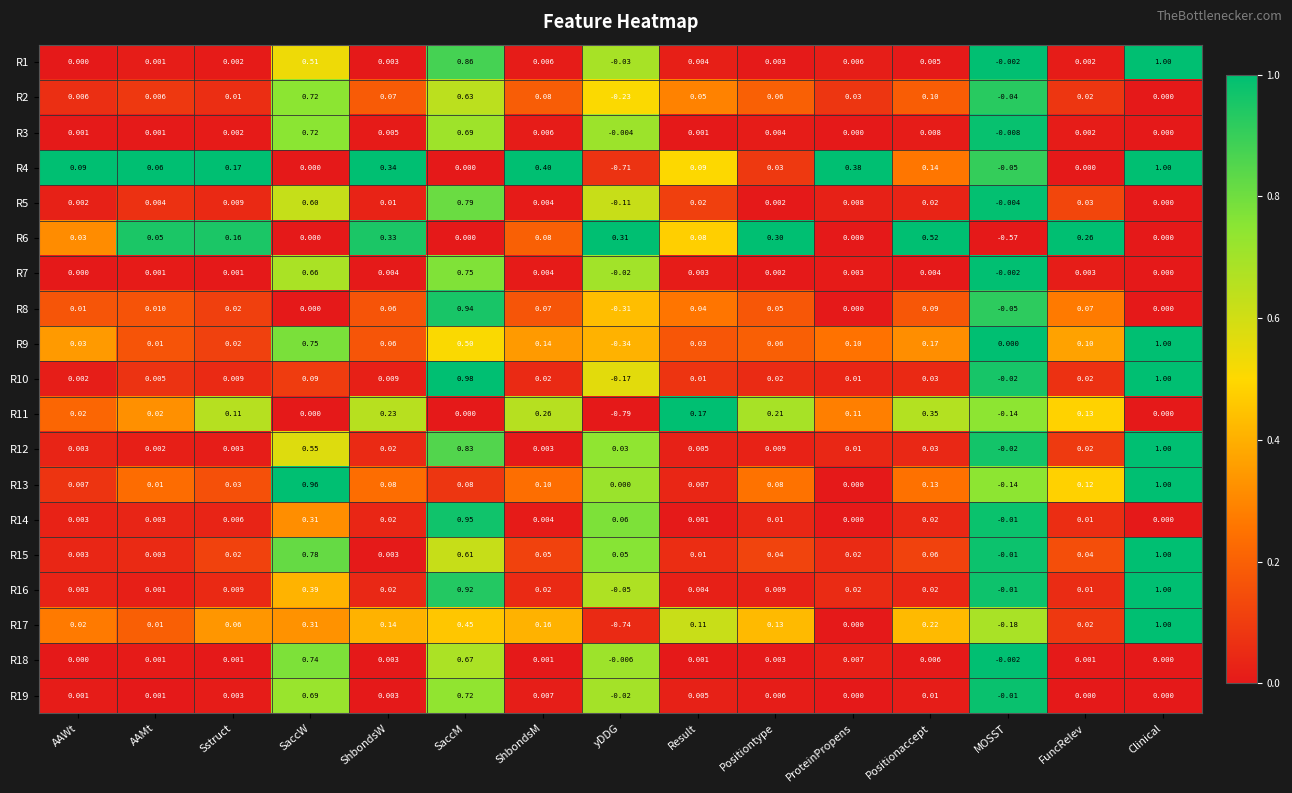

Is the value of R12 at FuncRelev greater than the value of R11 at ShbondsM?

No